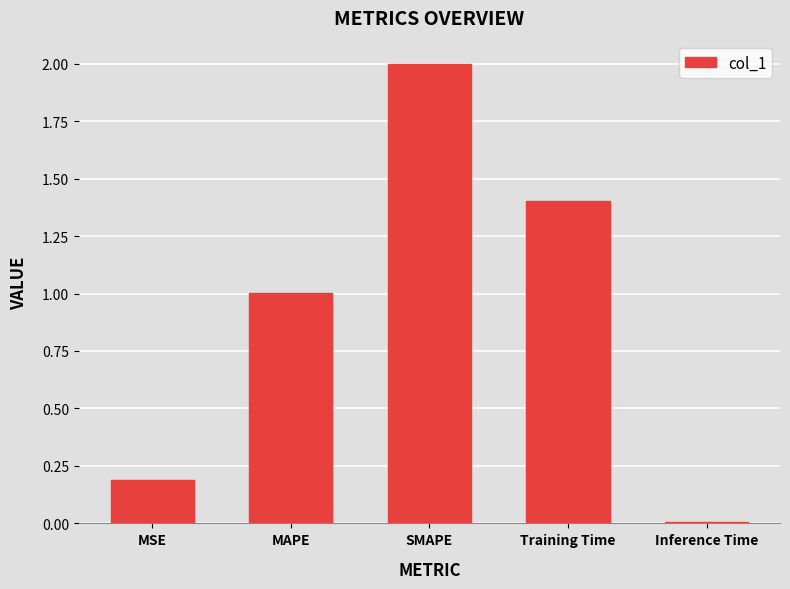

Which has a higher value, Inference Time or MSE?

MSE